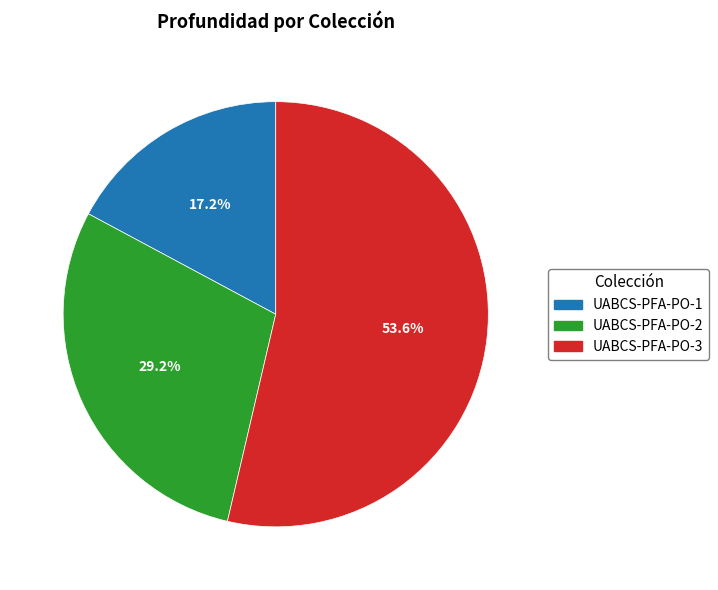

Does any single category account for the majority?

Yes